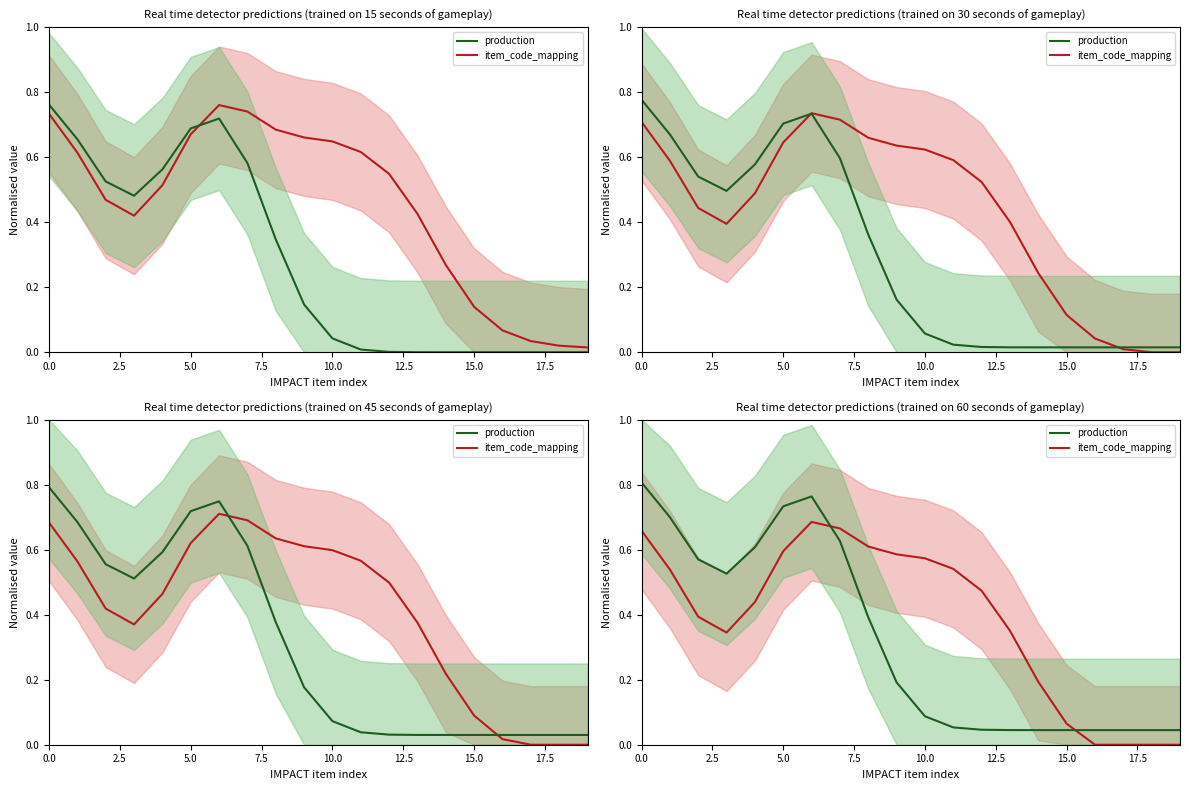

How many data points does each series have?

20